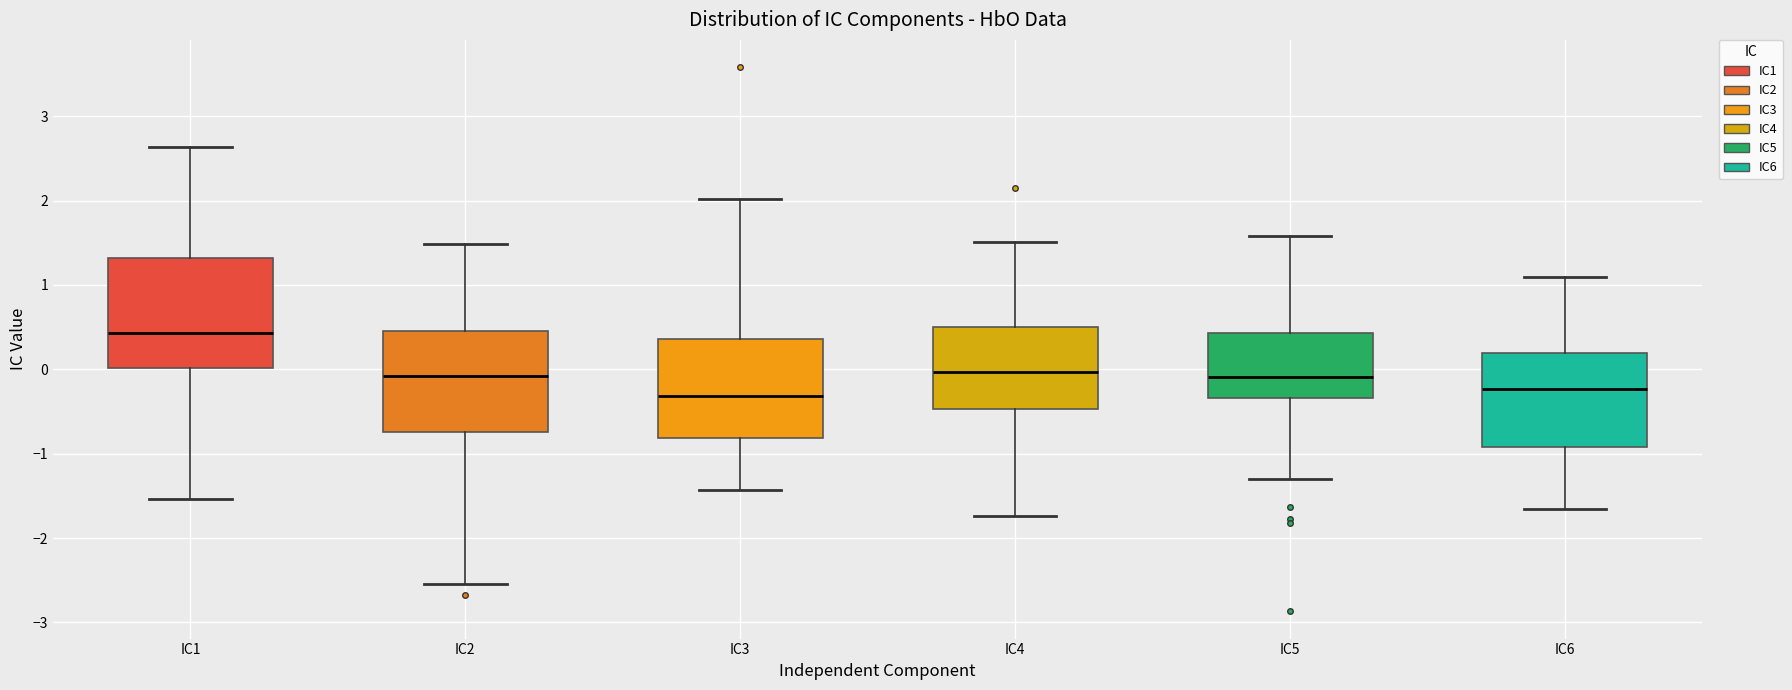

Comparing the boxes themselves (not the whiskers), which one is the tallest?

IC1